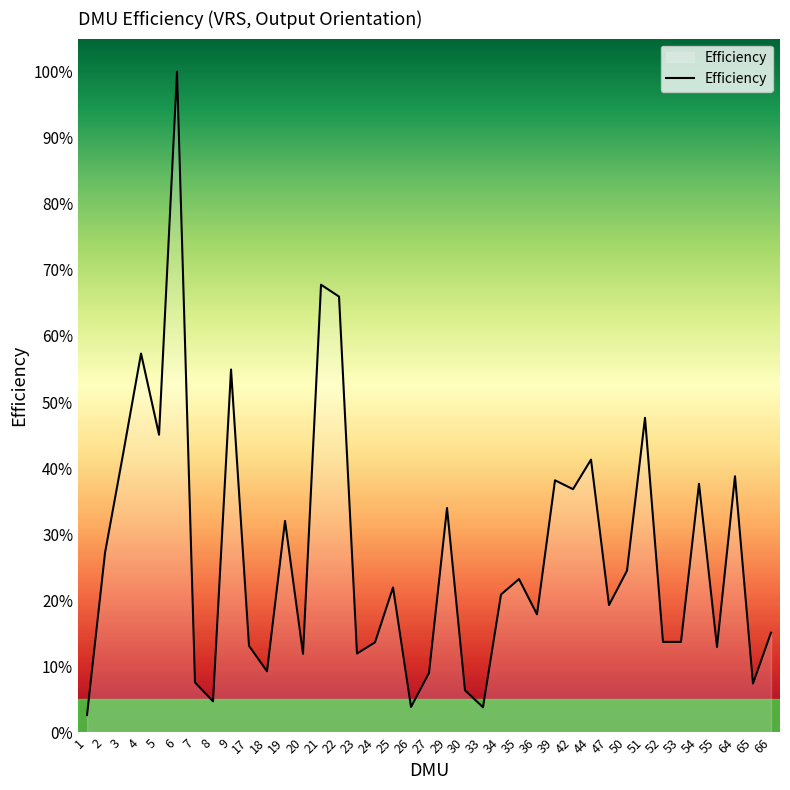

The value at 5 is 0.5. True or false?

True